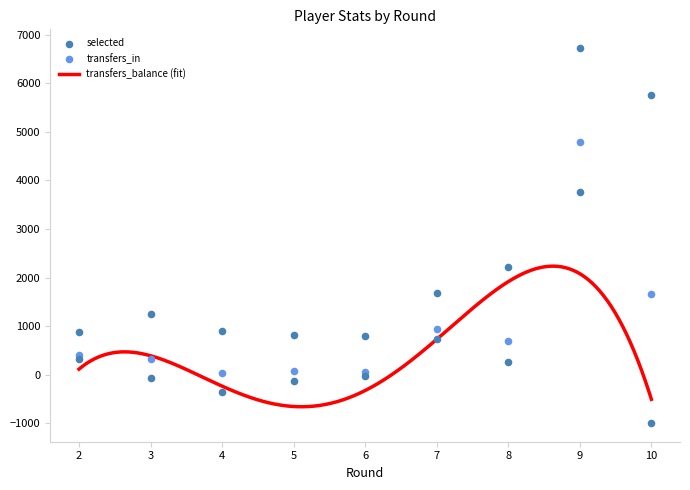

At how many categories does at least one series exceed 6116?

1